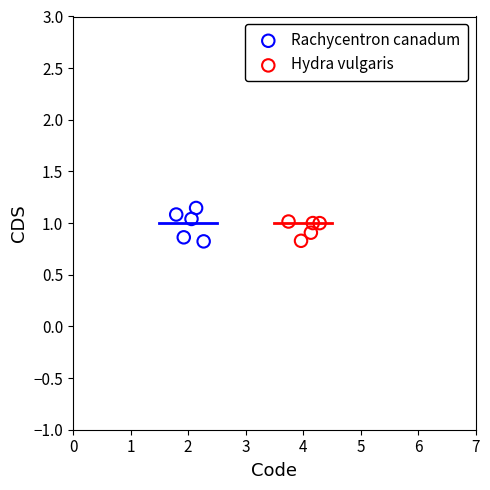

Which series reaches the maximum Y coordinate?

Rachycentron canadum